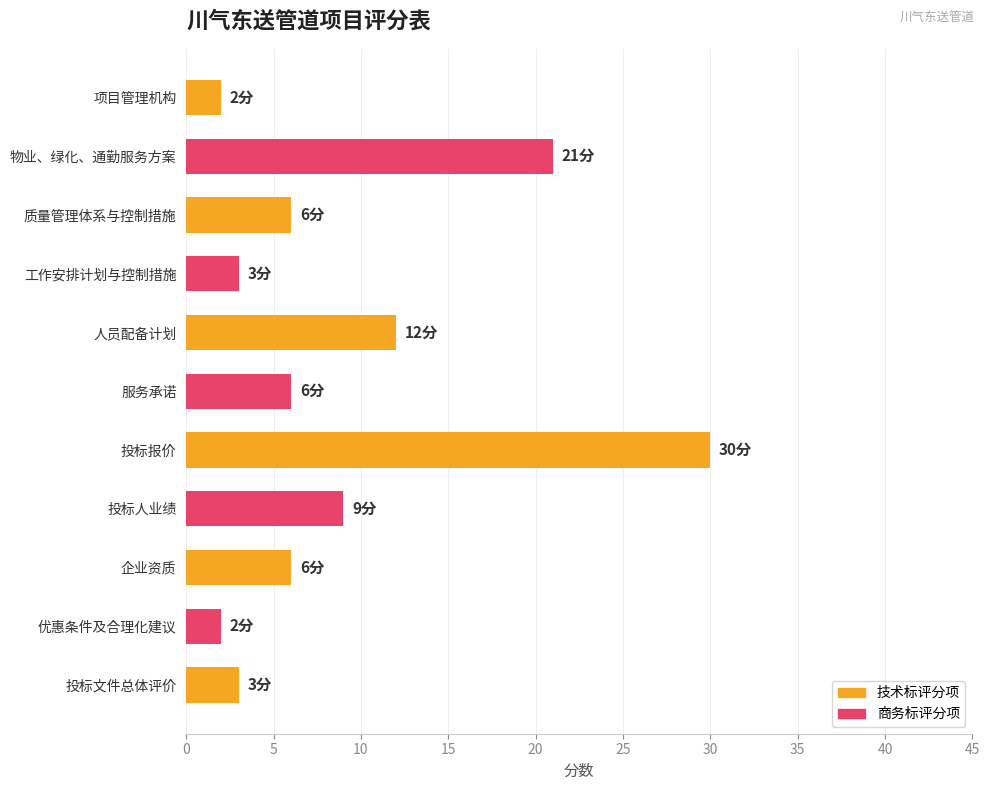

Approximately how many times larger is the value at 投标文件总体评价 compared to 服务承诺?

0.5